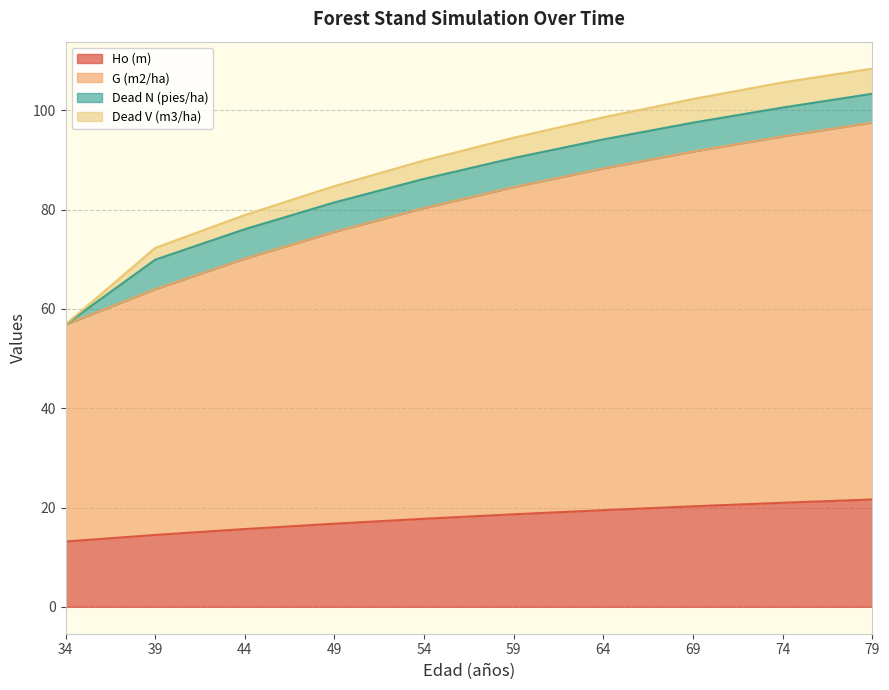

Between 64 and 69, which is larger?

69